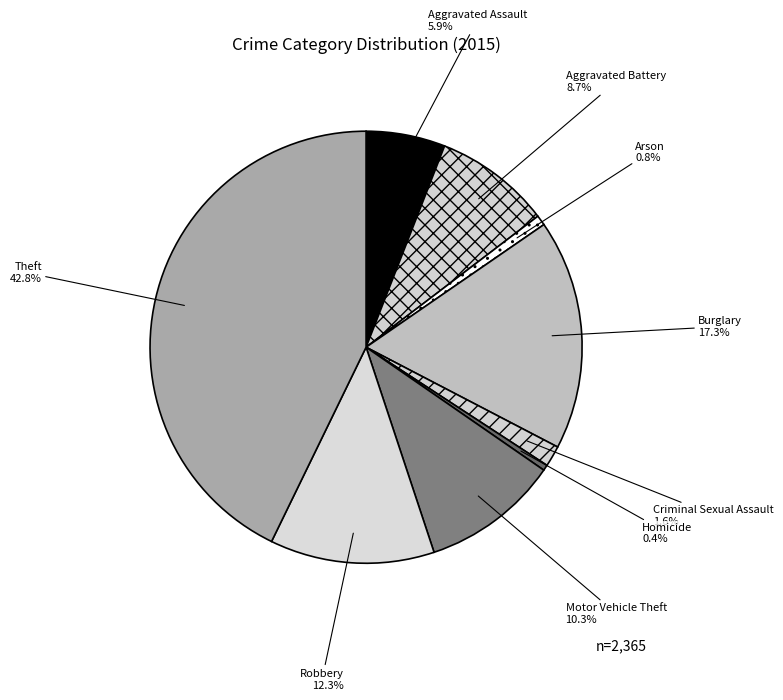

What is the largest slice in the pie chart?

Theft